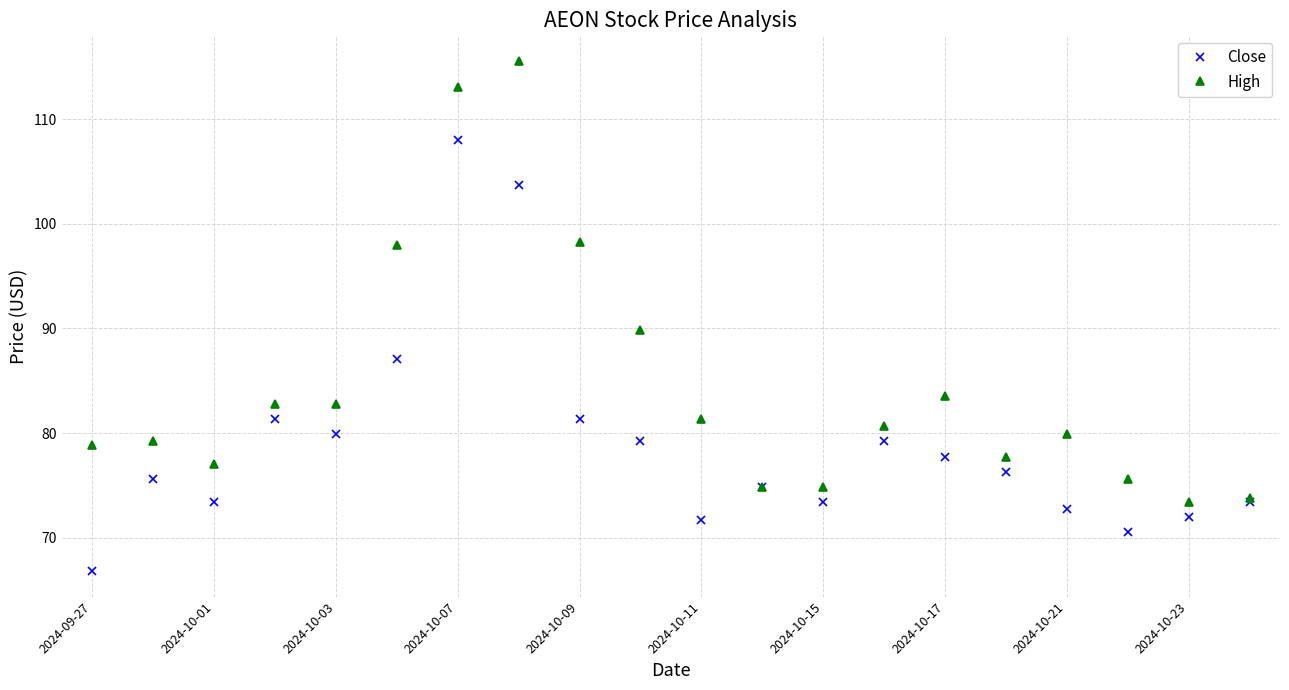

How many lines are shown in the chart?

2